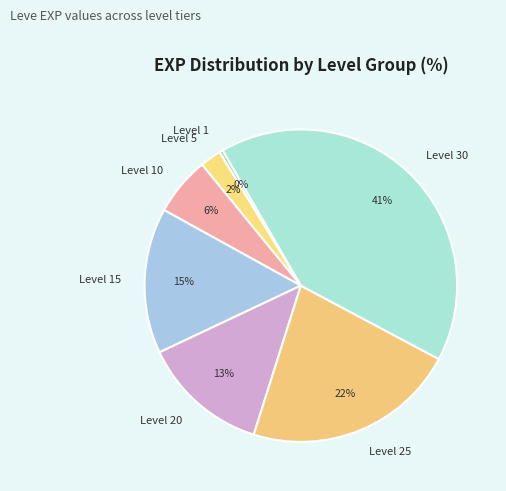

The Level 5 slice represents 2% of the pie. True or false?

True